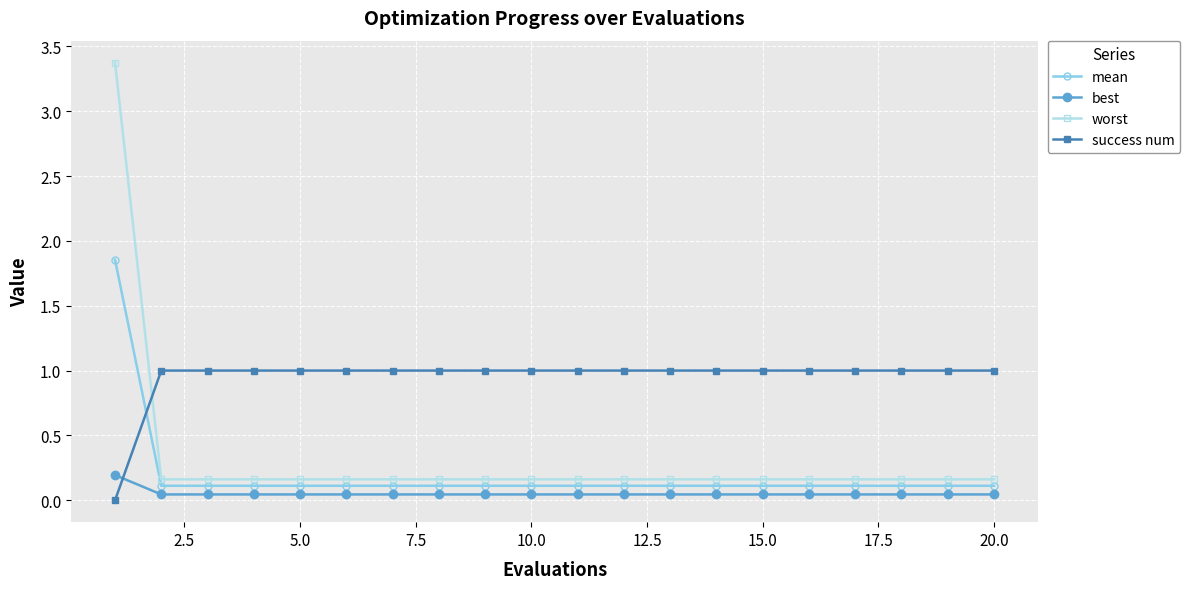

List the series in order of their peak value, lowest first.

best, success num, mean, worst